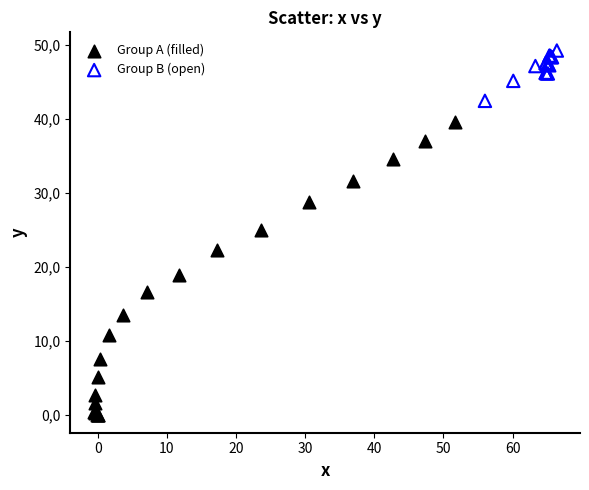

Which series reaches the maximum Y coordinate?

Group B (open)